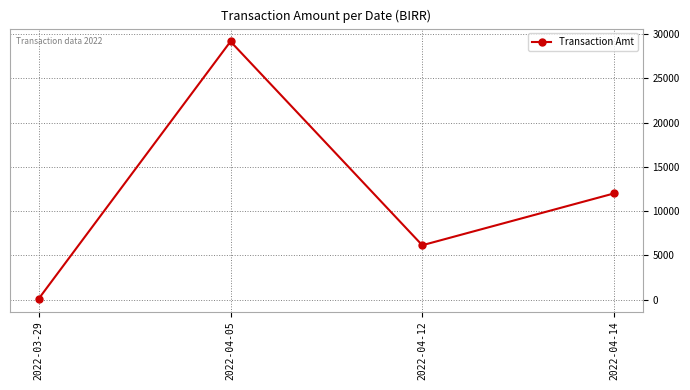

What is the maximum value shown in the chart?

29184.1